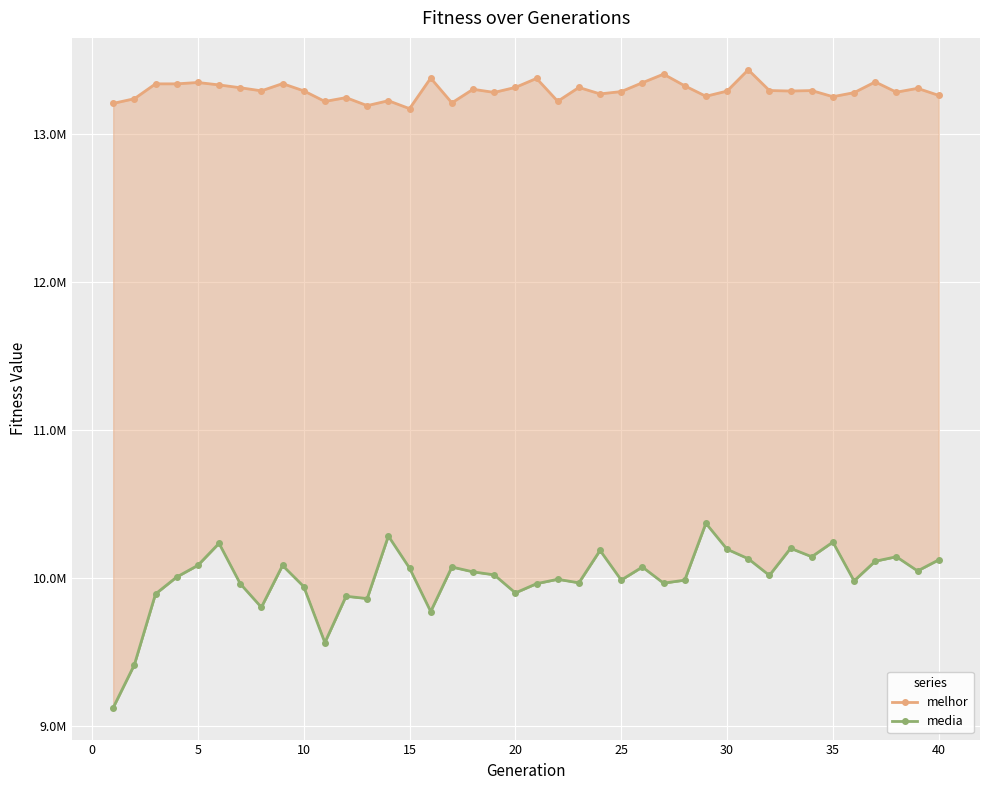

What is the spread (max minus min) of values at 25?

3351903.5